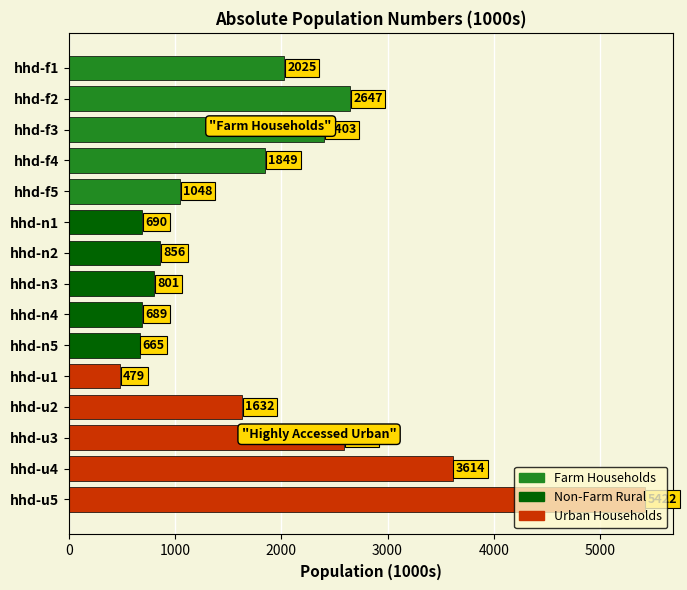

Count the number of values greater than 1632.

8